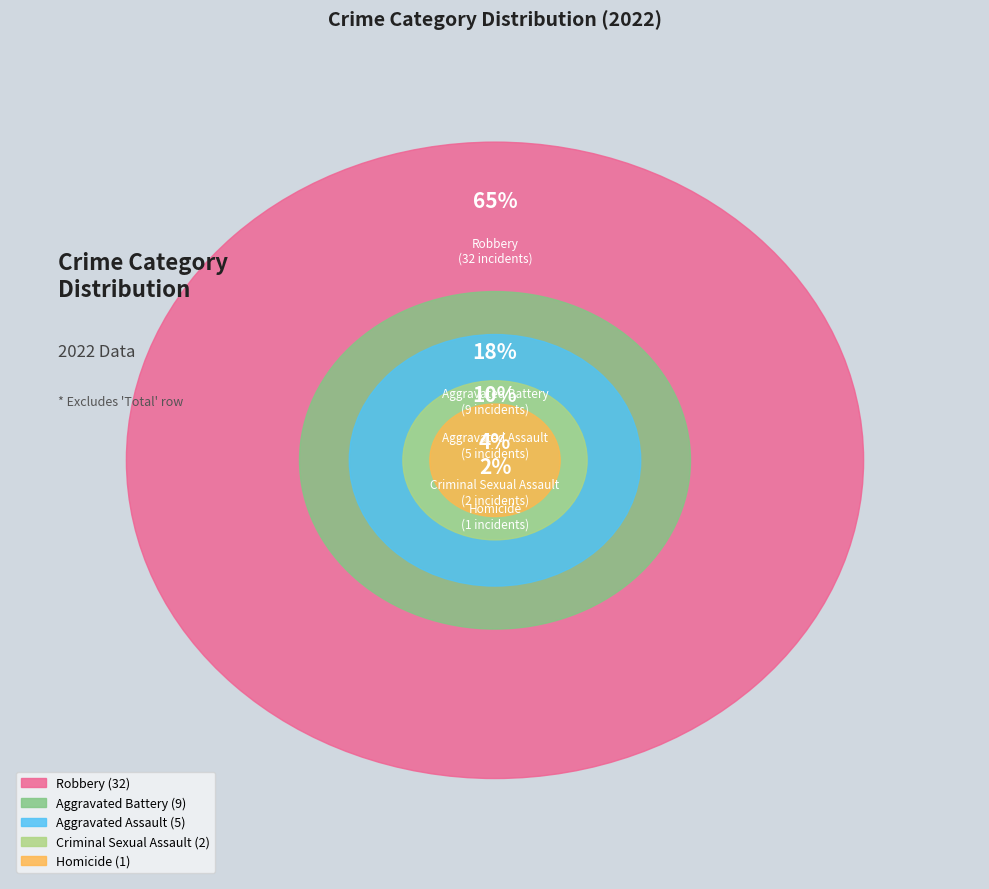

To the nearest percent, what percentage of the pie is Criminal Sexual Assault?

4%